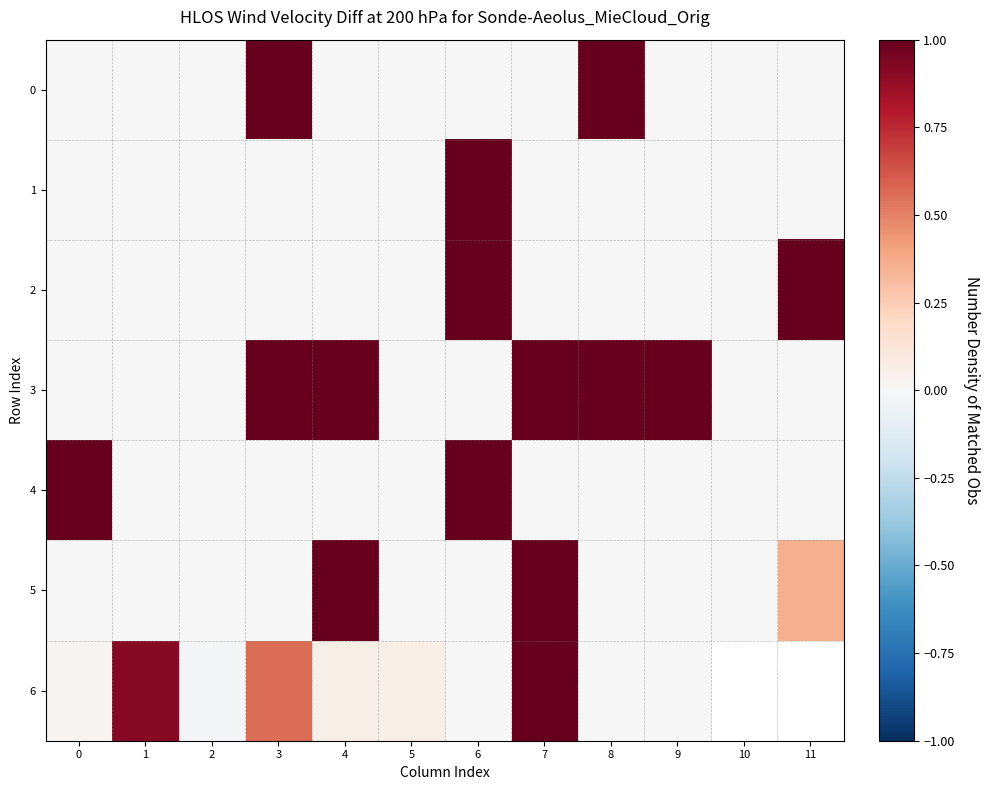

Which category has the highest value in the 2 series?

6